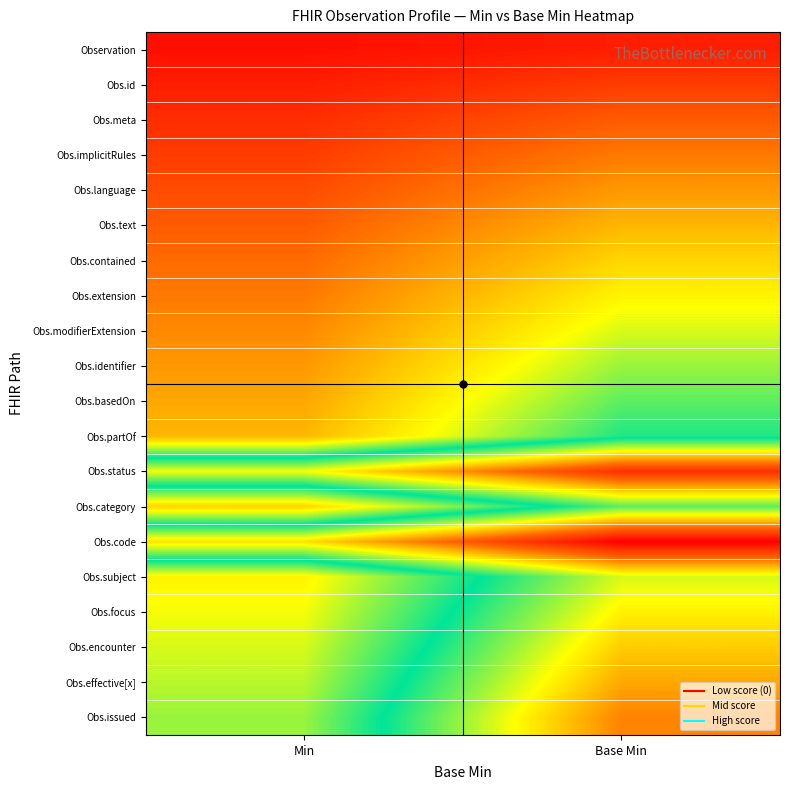

Reading left to right, list all the values displayed in this chart.

Observation: Min=0.1	Base Min=0.1
Obs.id: Min=0.1	Base Min=0.2
Obs.meta: Min=0.1	Base Min=0.3
Obs.implicitRules: Min=0.2	Base Min=0.4
Obs.language: Min=0.2	Base Min=0.5
Obs.text: Min=0.3	Base Min=0.6
Obs.contained: Min=0.3	Base Min=0.7
Obs.extension: Min=0.4	Base Min=0.8
Obs.modifierExtension: Min=0.5	Base Min=0.9
Obs.identifier: Min=0.5	Base Min=1.0
Obs.basedOn: Min=0.6	Base Min=1.1
Obs.partOf: Min=0.6	Base Min=1.2
Obs.status: Min=1.6	Base Min=2.3
Obs.category: Min=0.7	Base Min=1.4
Obs.code: Min=1.8	Base Min=2.5
Obs.subject: Min=0.8	Base Min=1.6
Obs.focus: Min=0.8	Base Min=1.7
Obs.encounter: Min=0.9	Base Min=1.8
Obs.effective[x]: Min=0.9	Base Min=1.9
Obs.issued: Min=1.0	Base Min=2.0